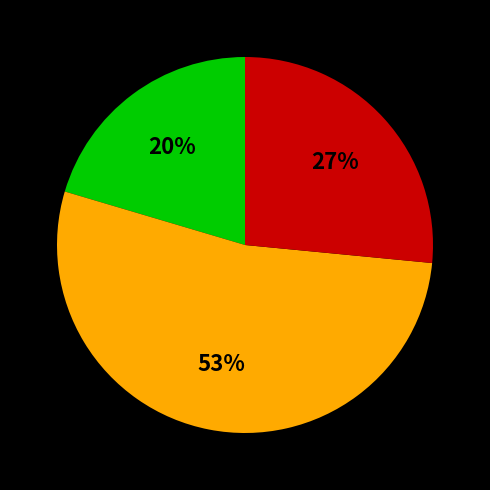

Is there any slice that represents more than half of the pie?

Yes